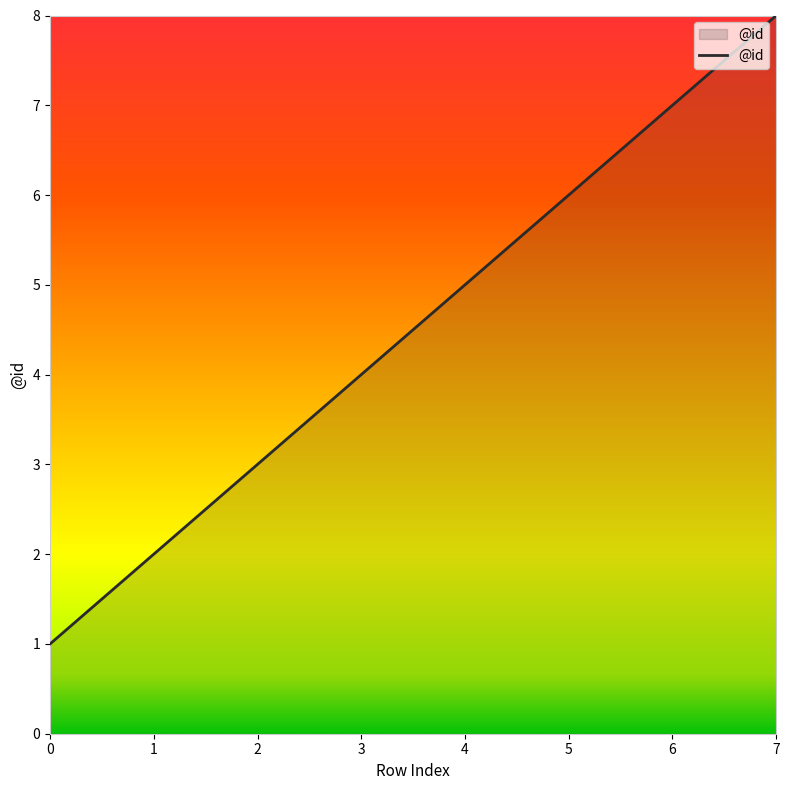

Does the chart display data point markers on the line(s)?

No